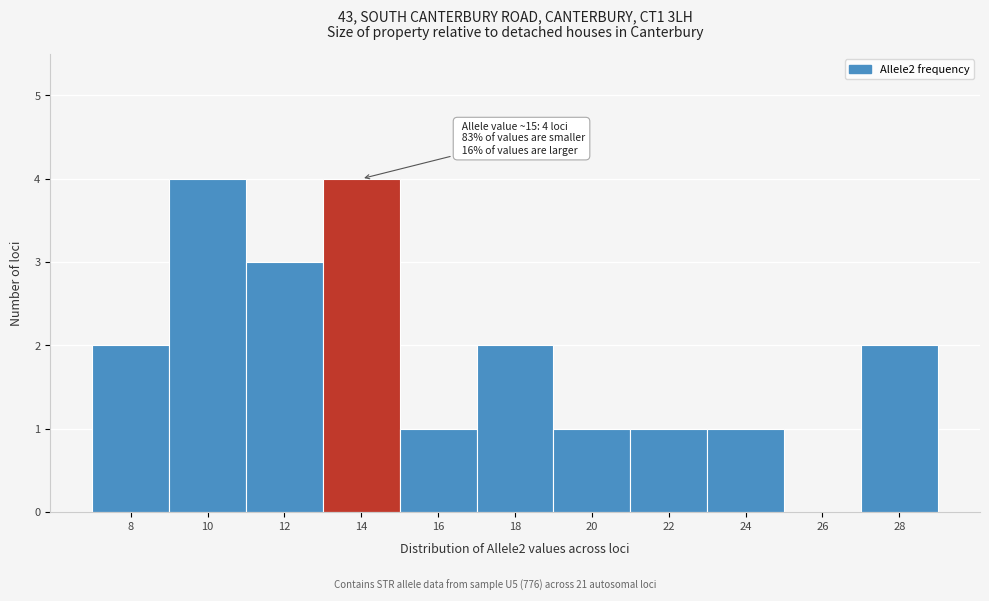

Reading left to right, what are all the values shown in this chart?

8=2	10=4	12=3	14=4	16=1	18=2	20=1	22=1	24=1	26=0	28=2